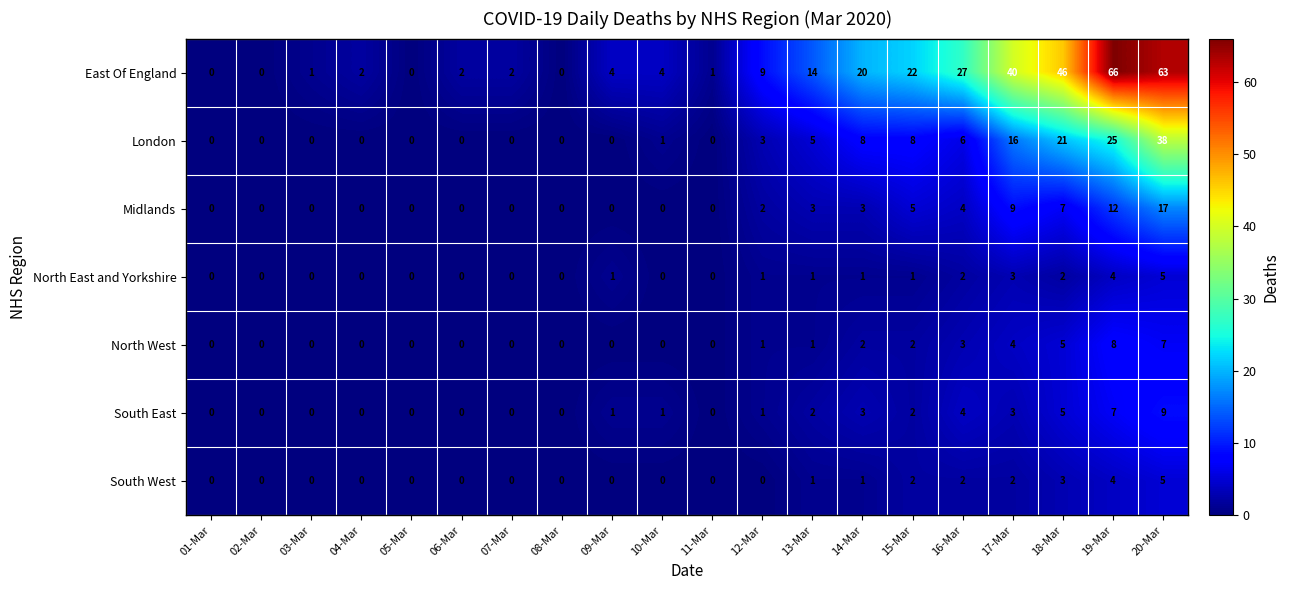

At which category is the sum across all series the highest?

20-Mar